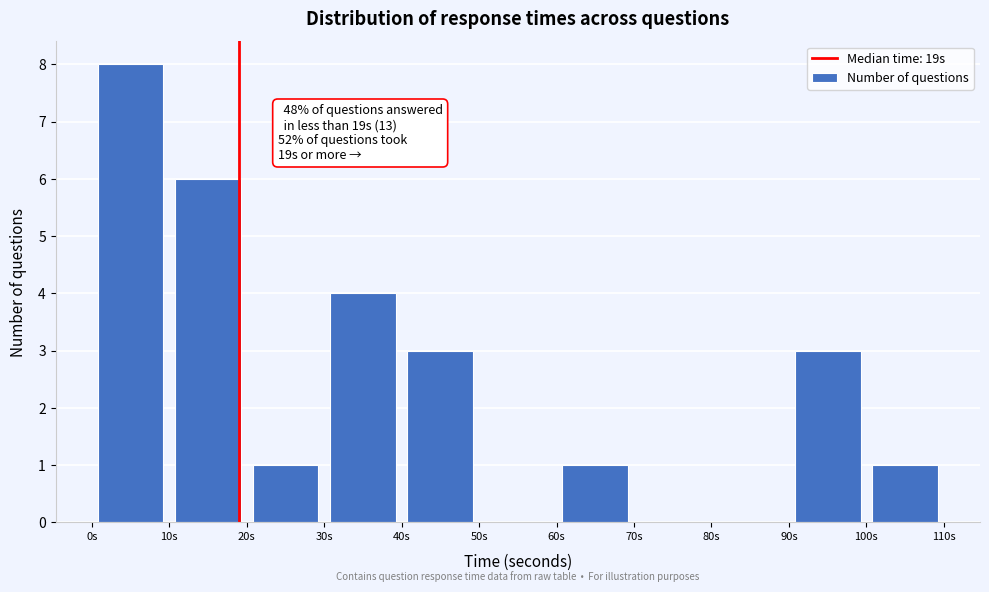

Which range on the x-axis has the tallest bar?

0 to 10